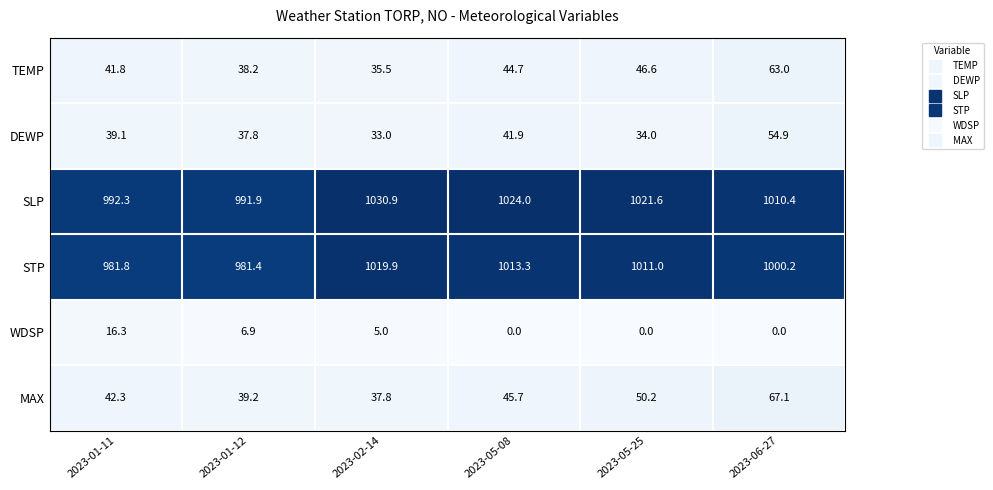

Is it true that STP equals 1019.9 at 2023-02-14?

True